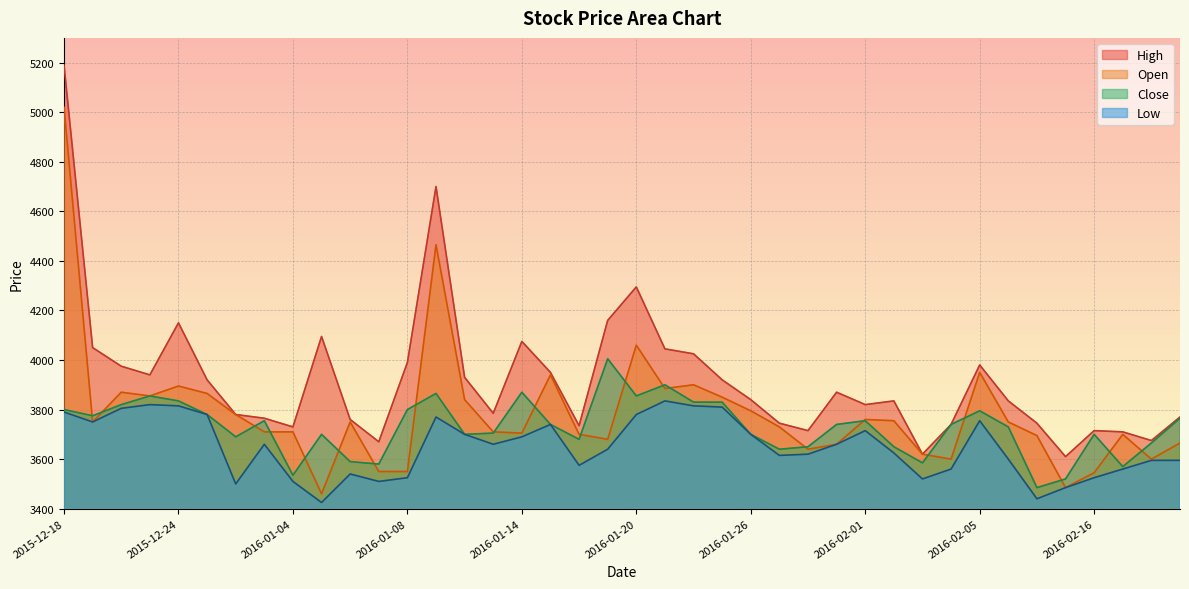

At 2016-01-22, list the series in order from smallest to largest.

Low, Close, Open, High